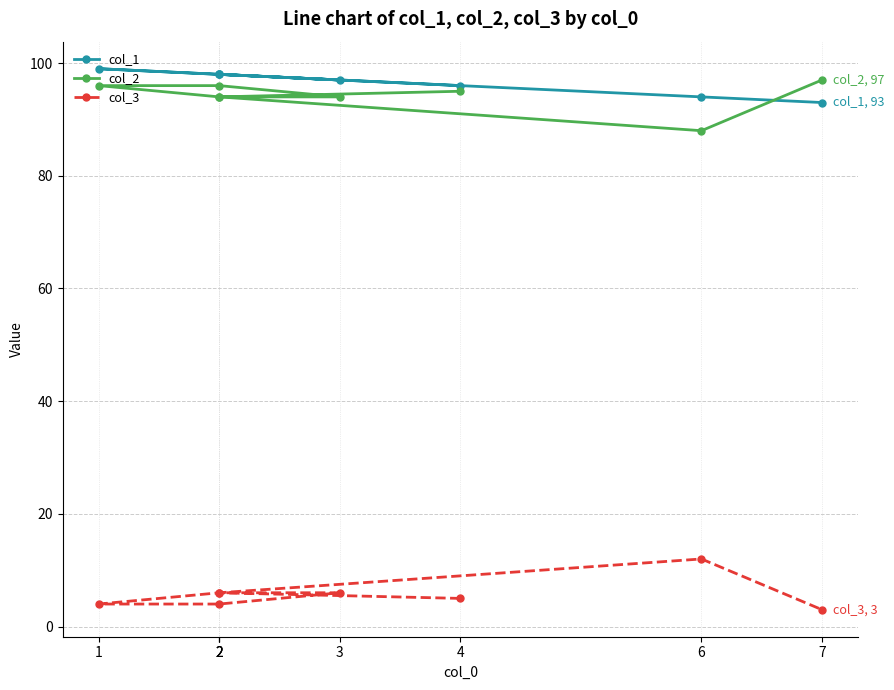

Which series has the widest spread of values?

col_2